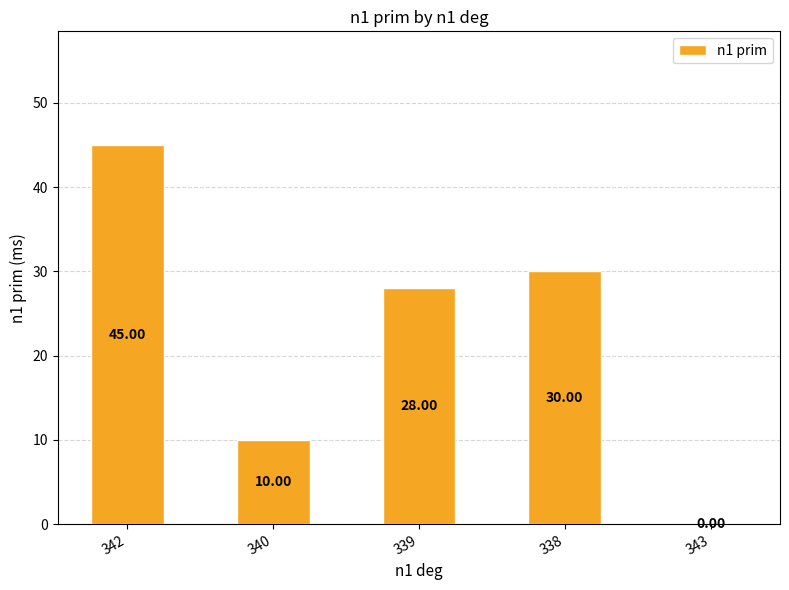

What is the sum of the values at 338 and 339?

58